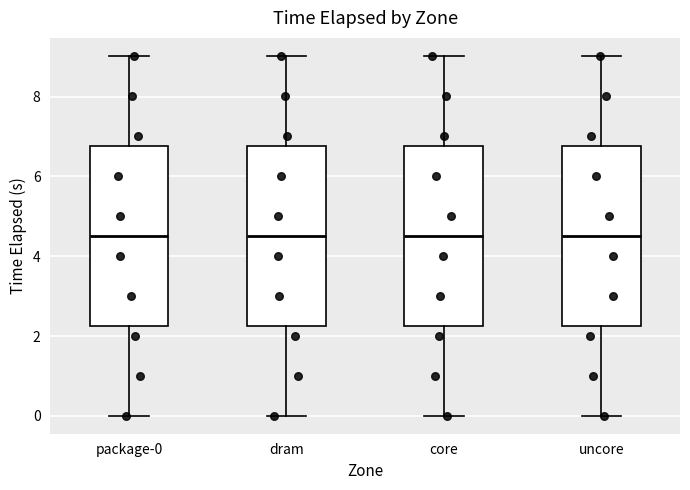

Reading left to right, transcribe this box plot: for each box, give where its median line is, the range the box spans, and where its two whiskers end, as read against the y-axis. The values are not printed on the chart, so give them approximately, as read against the axis.

package-0: median 4.6, box 2.2 to 6.8, whiskers 0.0 to 9.0
dram: median 4.6, box 2.2 to 6.8, whiskers 0.0 to 9.0
core: median 4.6, box 2.2 to 6.8, whiskers 0.0 to 9.0
uncore: median 4.6, box 2.2 to 6.8, whiskers 0.0 to 9.0